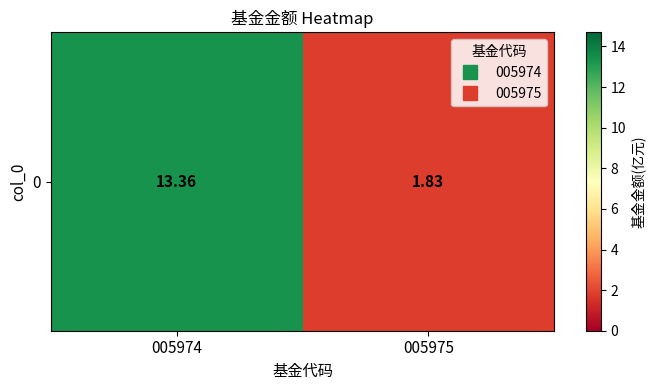

What is the greatest value displayed?

13.4